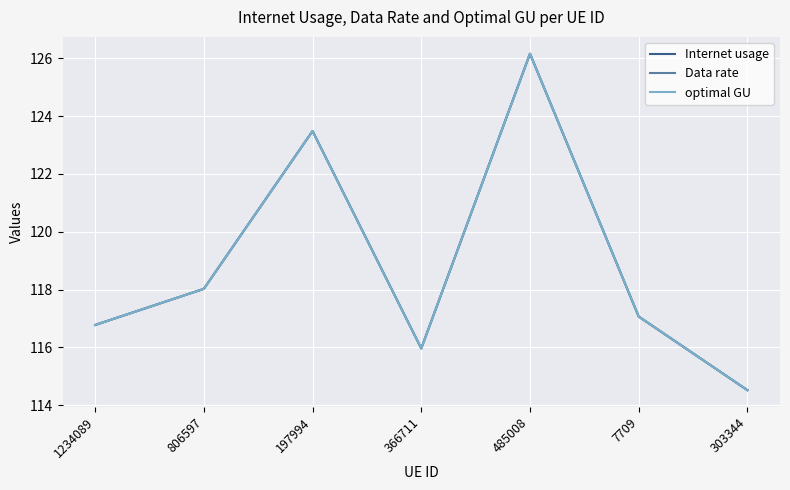

How many lines are shown in the chart?

3